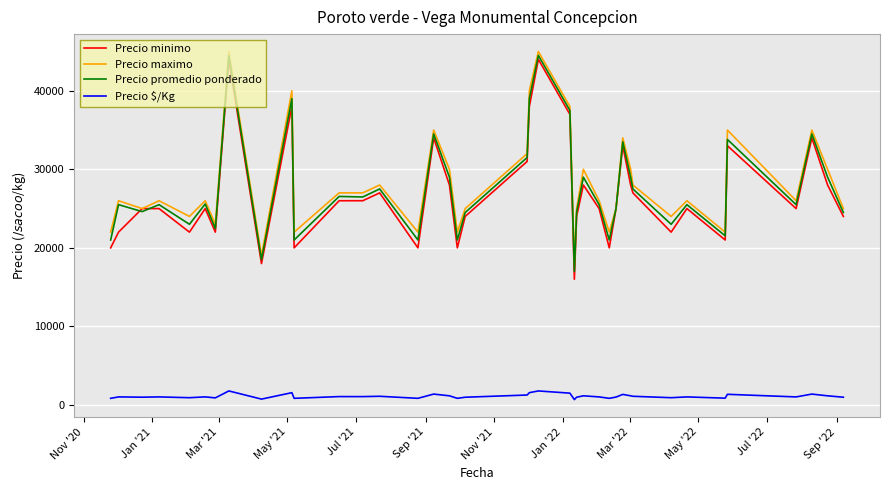

Which series has the widest spread of values?

Precio minimo